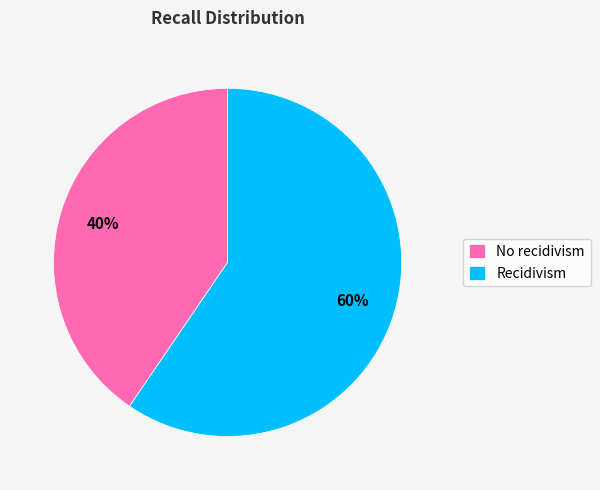

True or false: Recidivism accounts for 60% of the total.

True